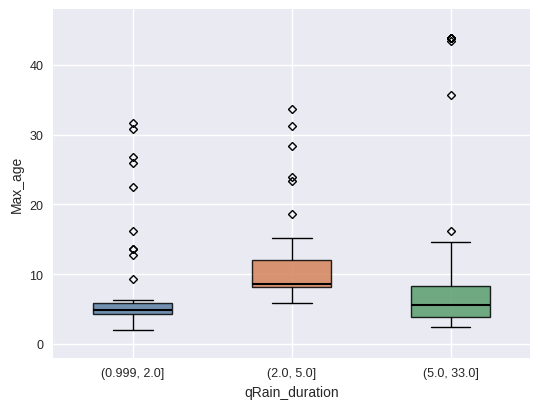

Which box has the highest median line?

(2.0, 5.0]